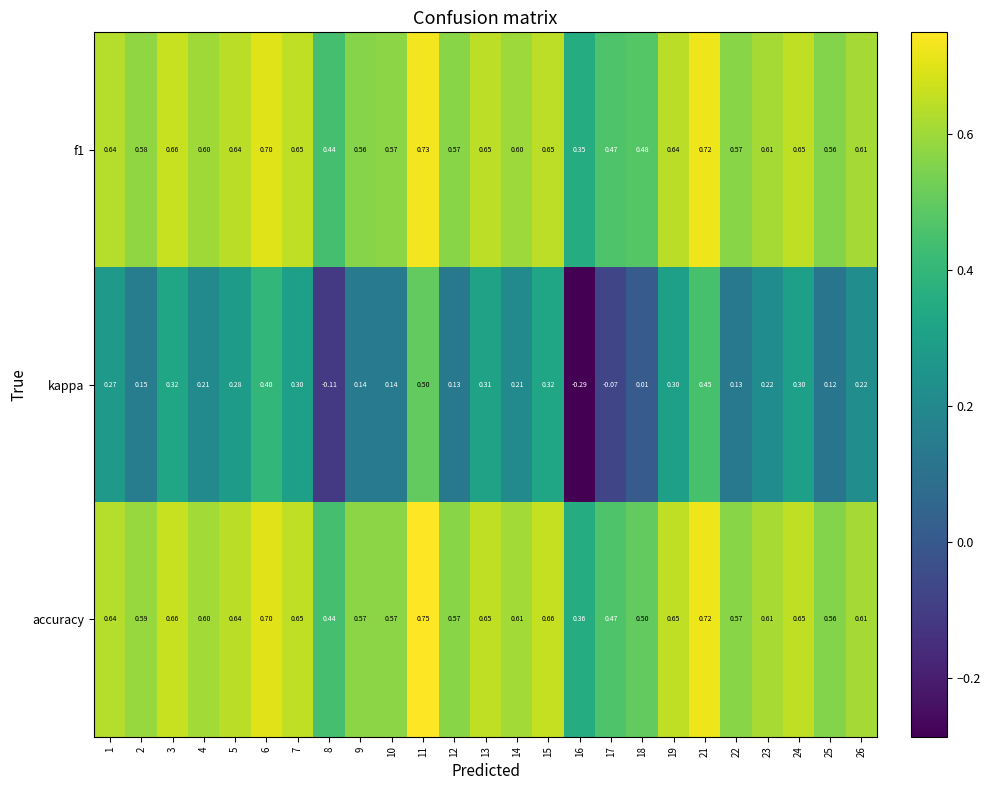

Which series has the widest spread of values?

kappa